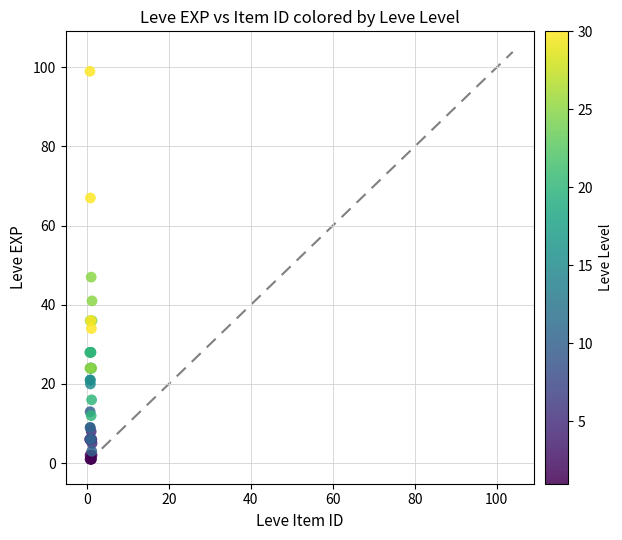

What Y value in the scatter plot is closest to 50?

47